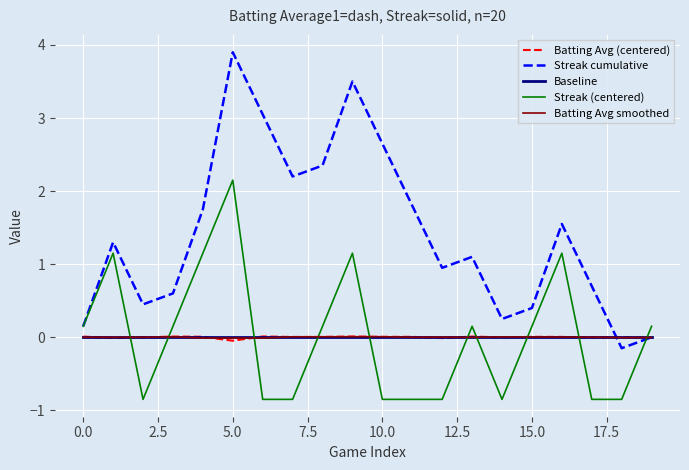

Which series has the largest total across all categories?

Streak cumulative